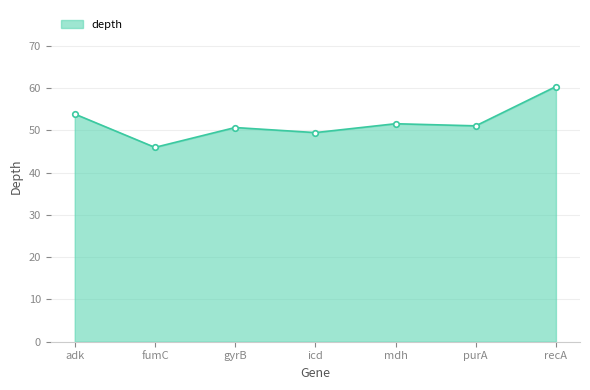

How many series are shown in this chart?

1